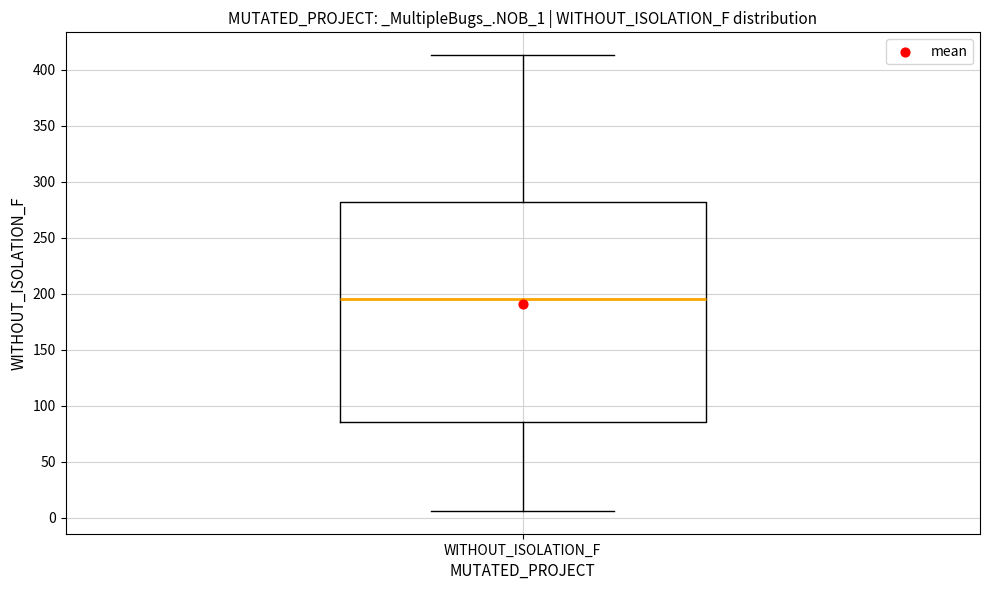

Read this box plot against the y-axis: the position of the median line, the range covered by the box, and the ends of both whiskers. The values are not printed on the chart, so give them approximately, as read against the axis.

median 195, box 85 to 280, whiskers 5 to 415